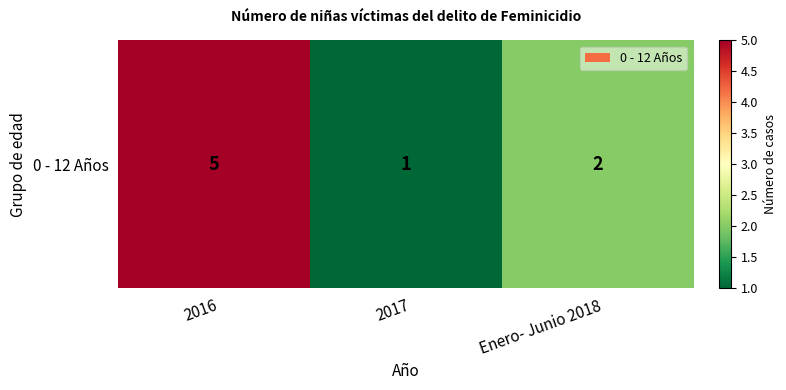

Which category has the highest value across all series?

2016